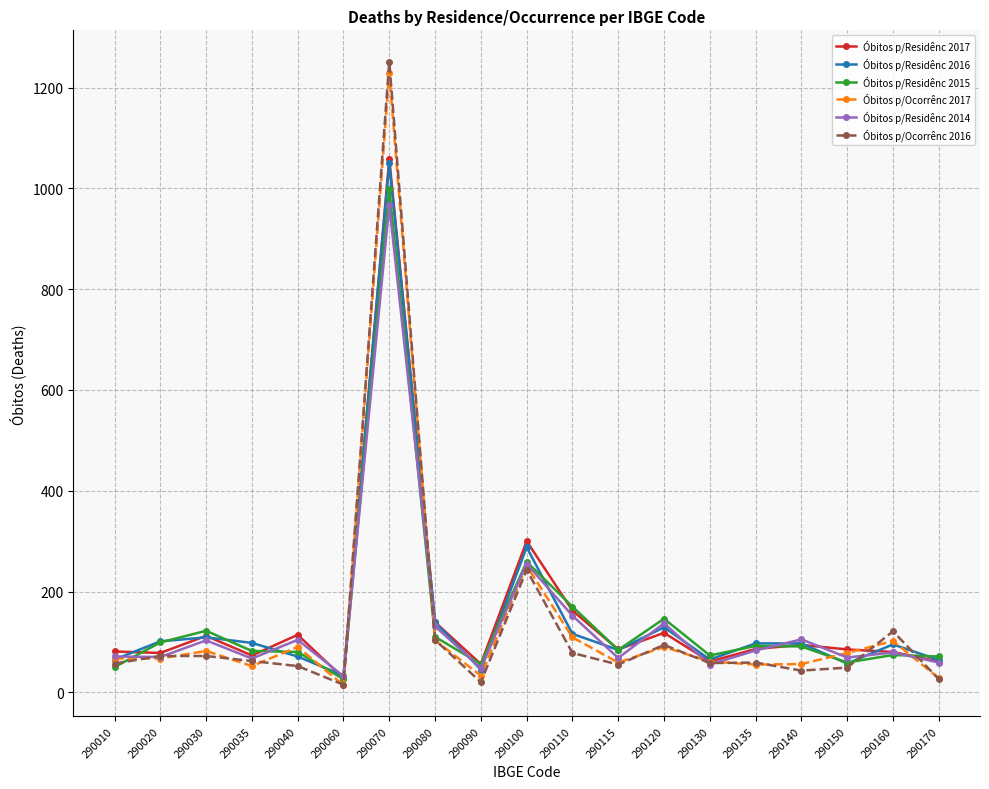

What is the difference between the Óbitos p/Residênc 2014 values at 290070 and 290130?

912